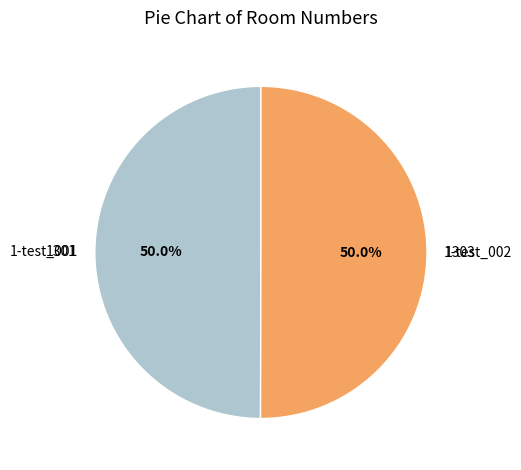

Combined, what portion of the pie is 1-test_002 and 1-test_001?

100.0%